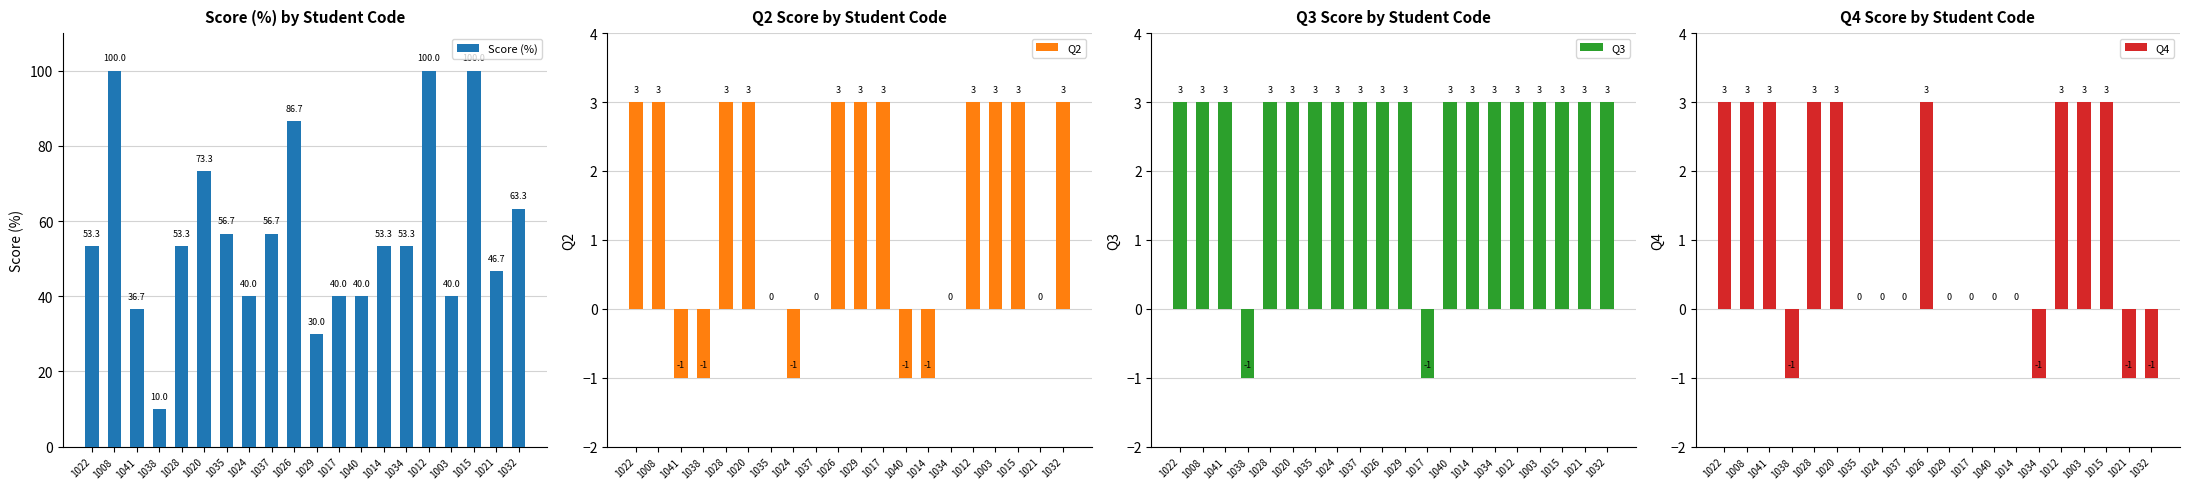

What is the label of the 11th bar from the left?

1029